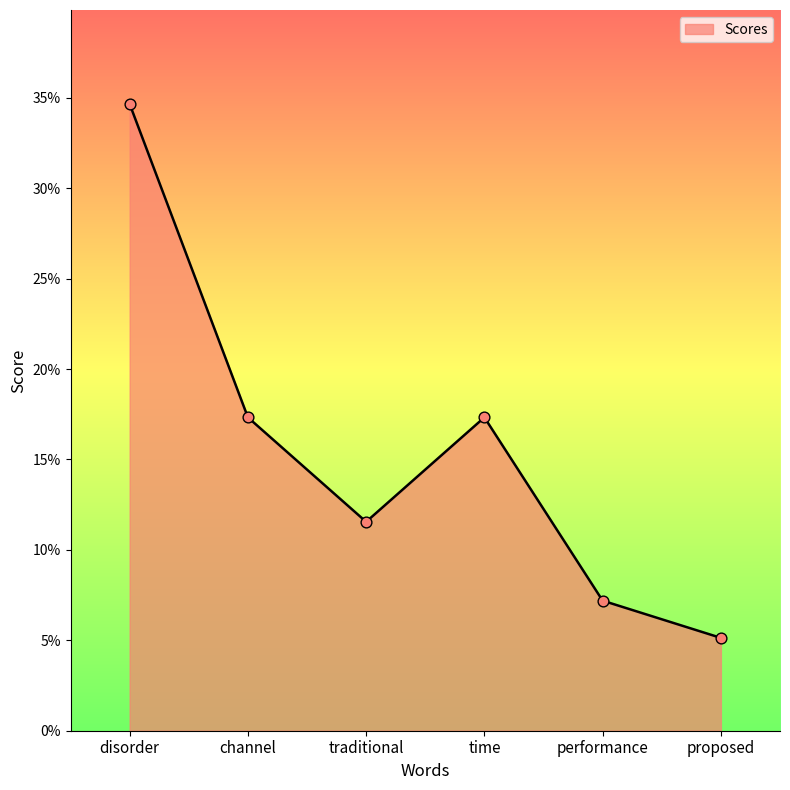

Between channel and traditional, which is larger?

channel